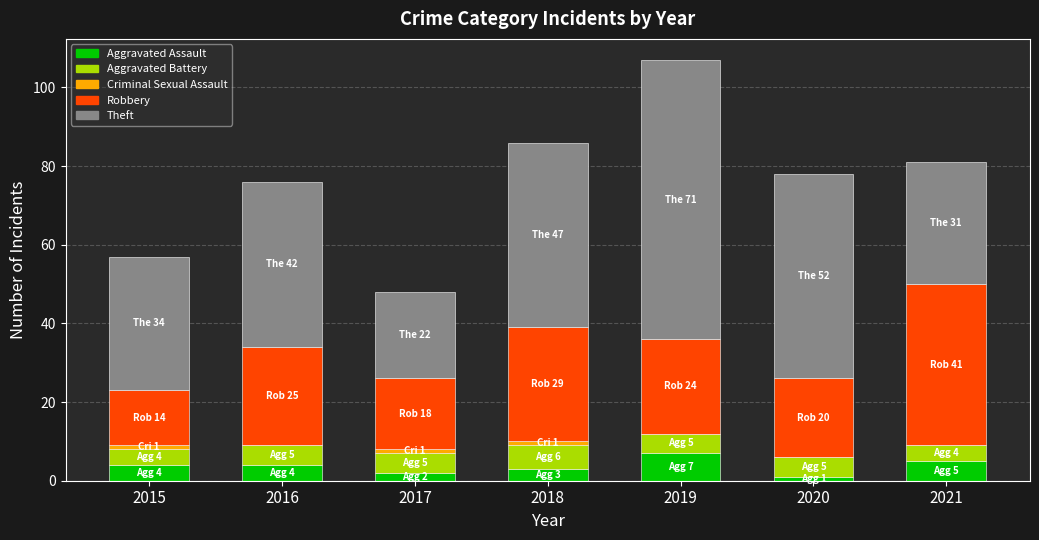

At which category is the sum across all series the highest?

2019